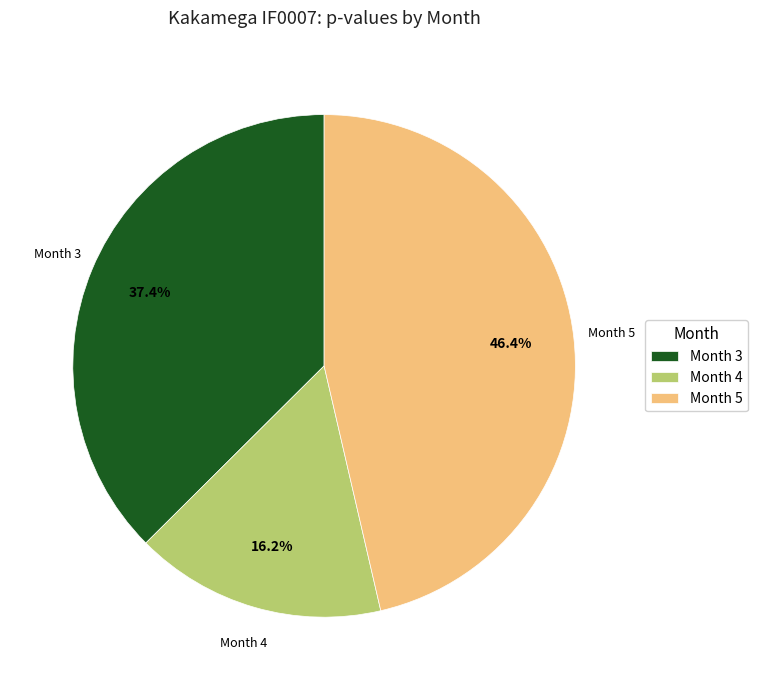

To the nearest percent, what is the difference between the largest and smallest slice percentages?

30%